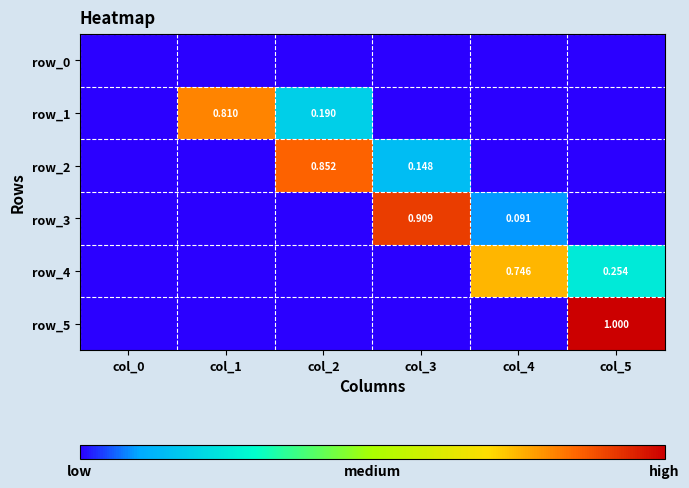

Reading right to left, transcribe all the data shown in this chart.

row_0: 0.0	0.0	0.0	0.0	0.0	0.0
row_1: 0.0	0.0	0.0	0.2	0.8	0.0
row_2: 0.0	0.0	0.1	0.9	0.0	0.0
row_3: 0.0	0.1	0.9	0.0	0.0	0.0
row_4: 0.3	0.7	0.0	0.0	0.0	0.0
row_5: 1.0	0.0	0.0	0.0	0.0	0.0